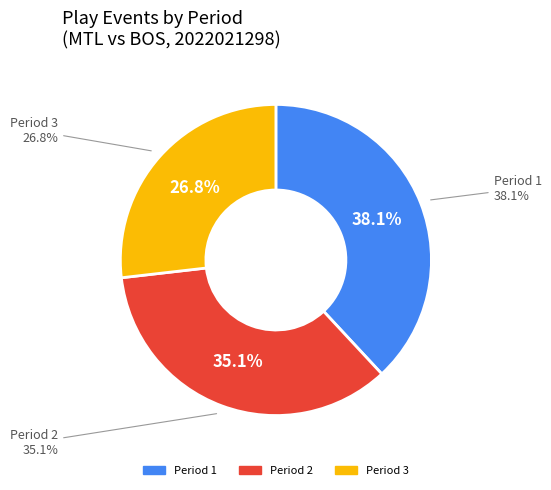

How many segments does this pie chart have?

3